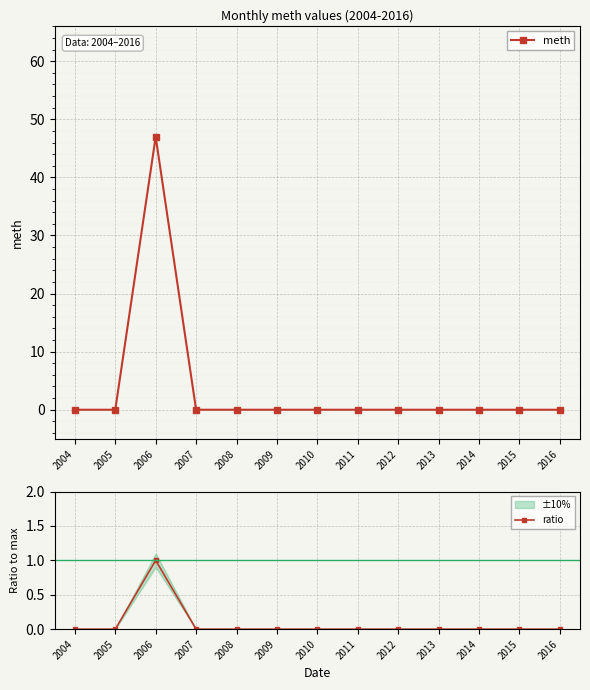

Between 2011 and 2016, which is larger?

2011